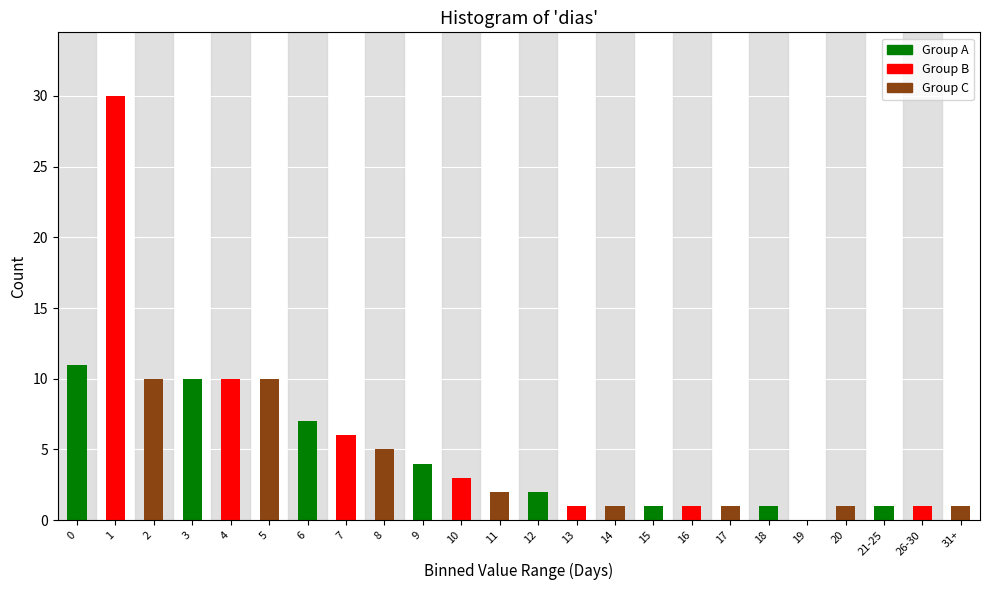

Reading right to left, extract all data points from this chart.

31+=1	26-30=1	21-25=1	20=1	19=0	18=1	17=1	16=1	15=1	14=1	13=1	12=2	11=2	10=3	9=4	8=5	7=6	6=7	5=10	4=10	3=10	2=10	1=30	0=11